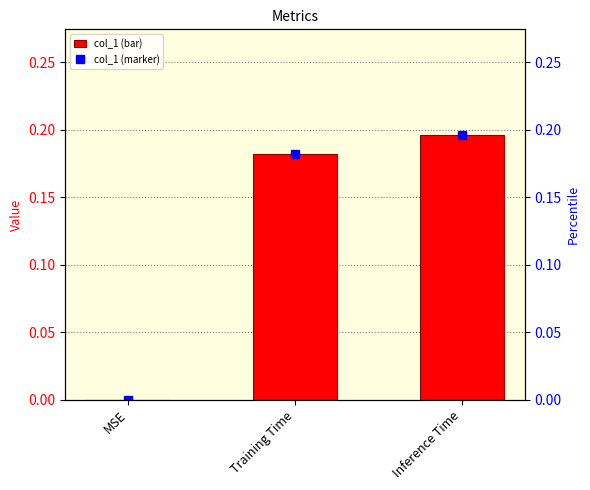

The col_1 series shows 0.1 at MSE. True or false?

False